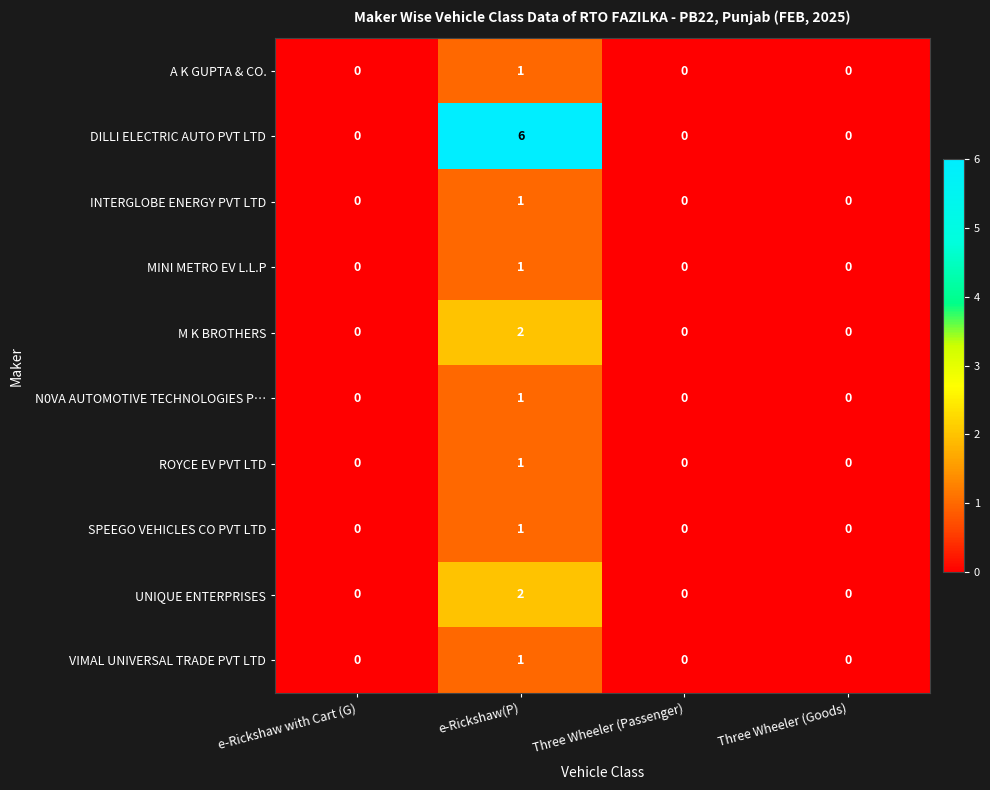

What is the difference between the highest and lowest values at e-Rickshaw(P)?

5